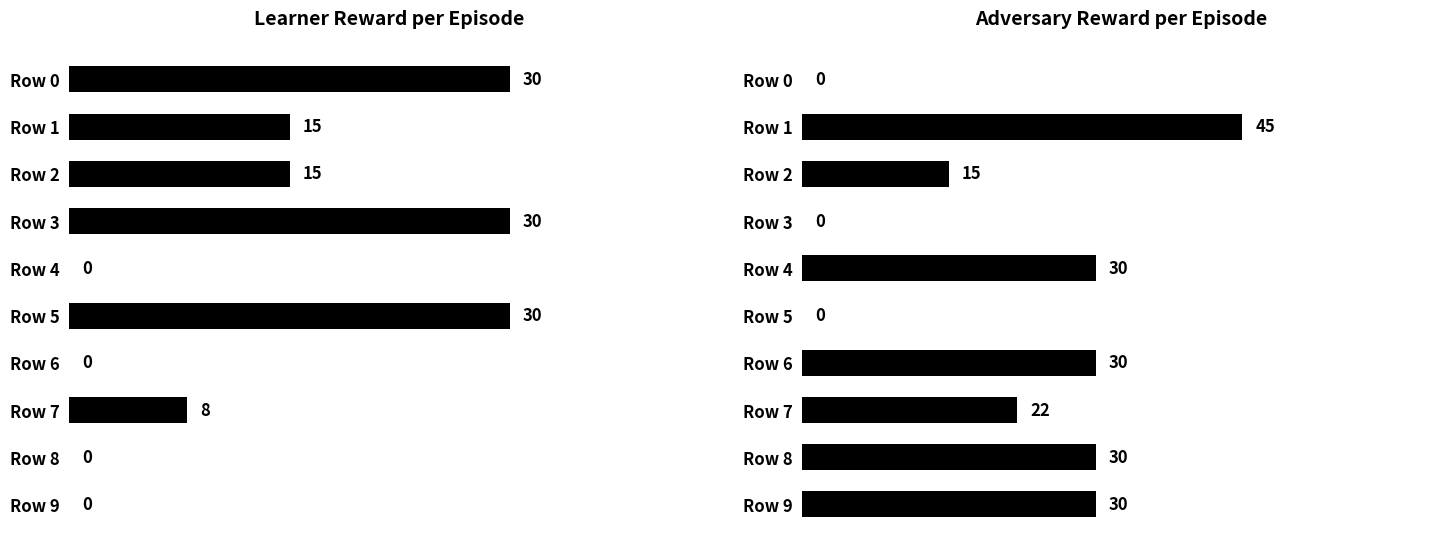

Is the value of learner reward at Row 4 greater than the value of adv reward at Row 8?

No